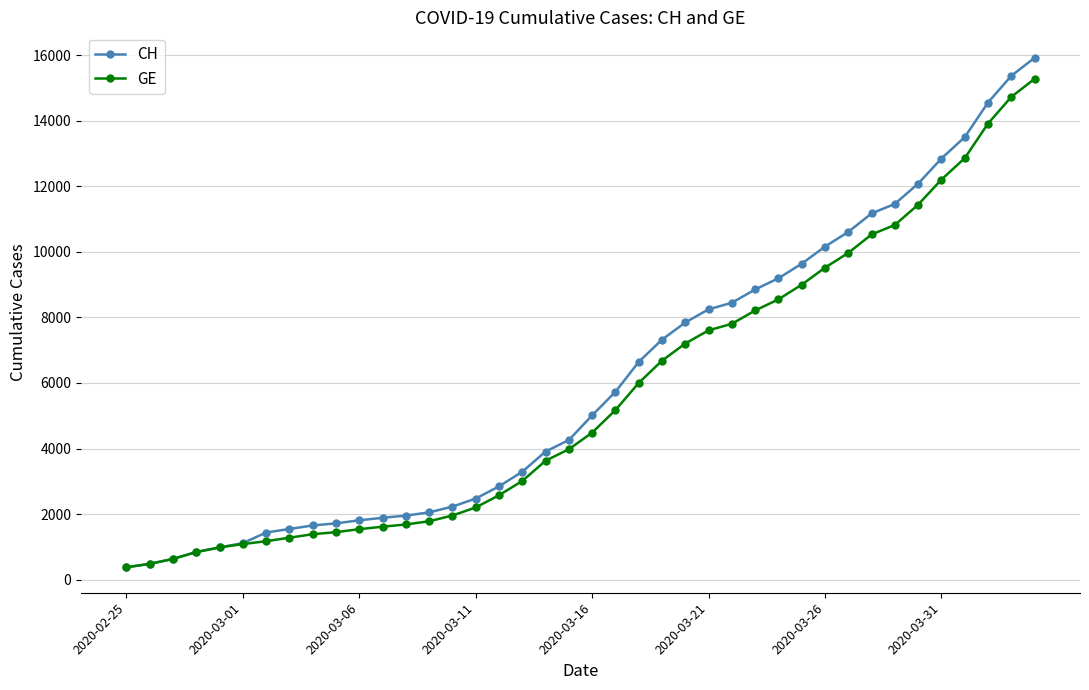

Is this an area chart (filled region under the line)?

No